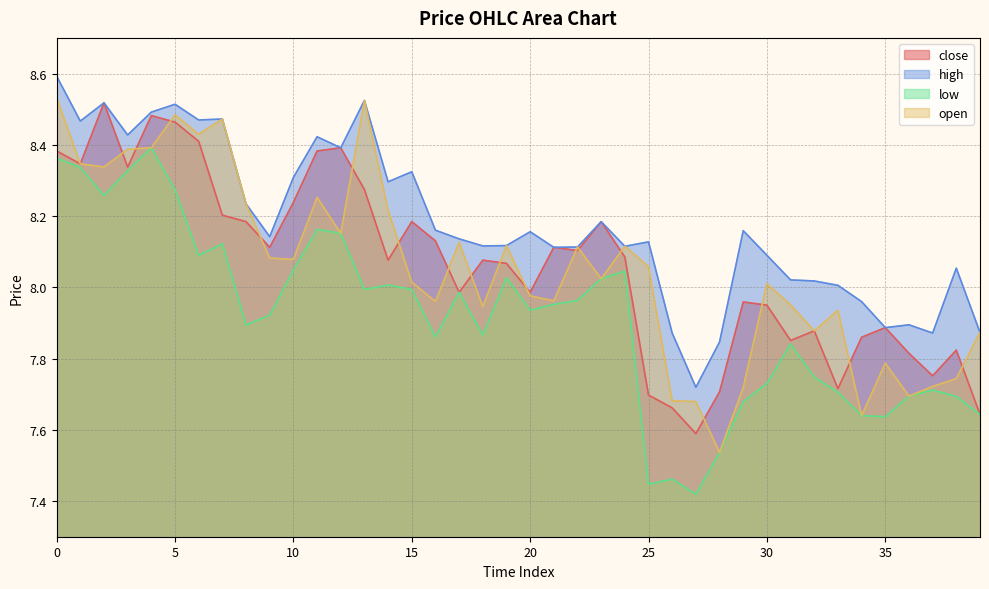

What is the value of the low point at the 32nd from the left?

7.8